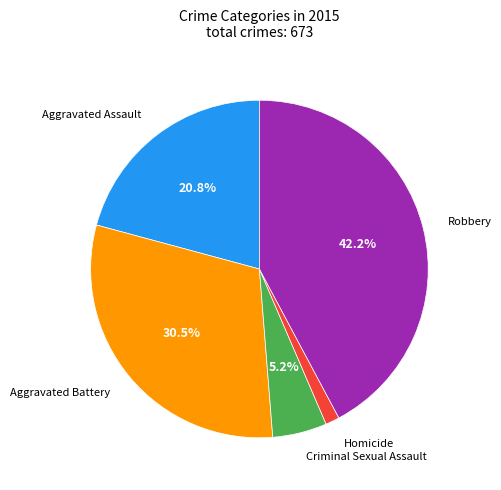

What is the smallest slice in the pie chart?

Homicide